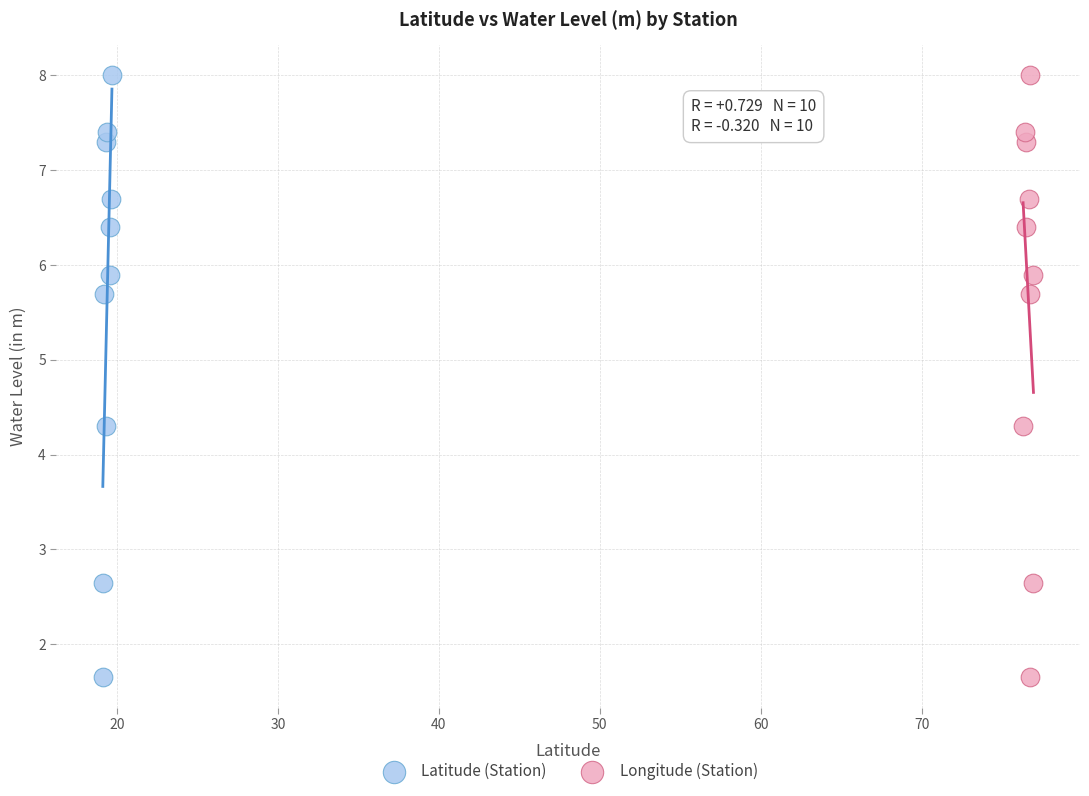

What are all the series names shown in the legend?

Latitude (Station), Longitude (Station)